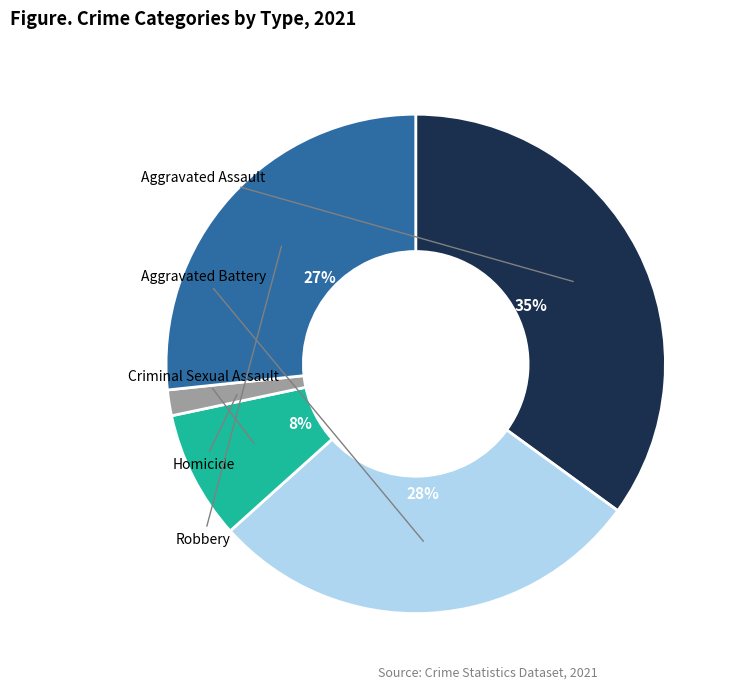

Between Aggravated Assault and Robbery, which is larger?

Aggravated Assault